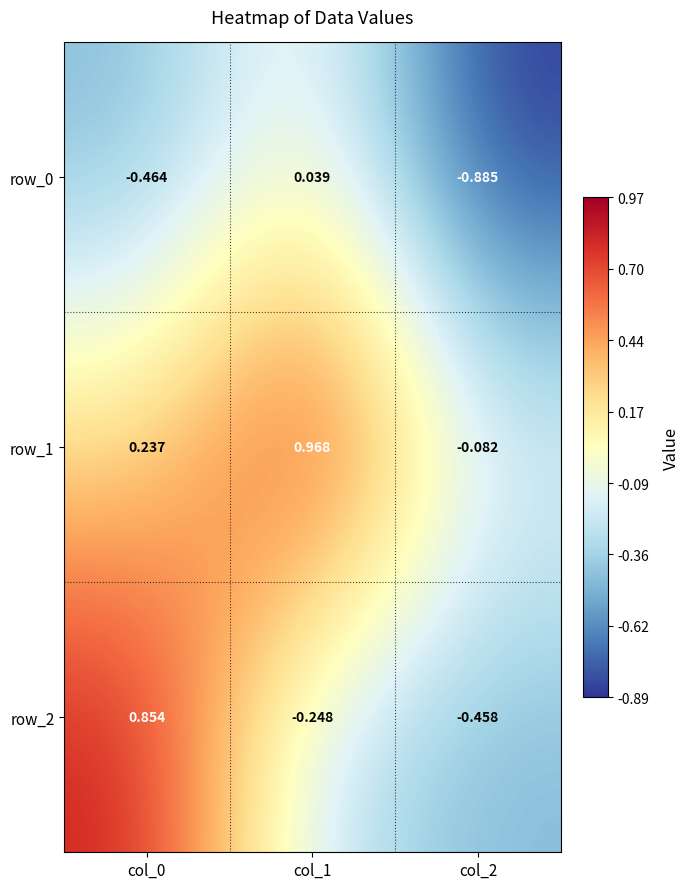

True or false: row_2 has a value of 0.6 at col_0.

False